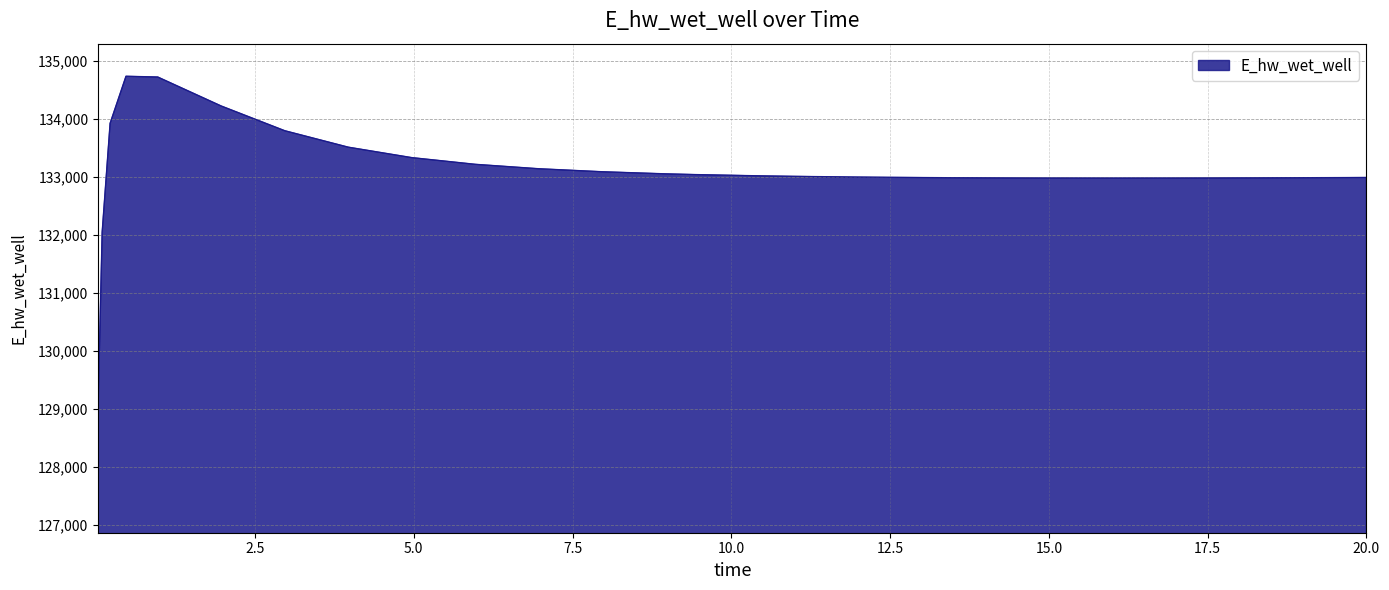

What is the minimum value shown in the chart?

129110.4